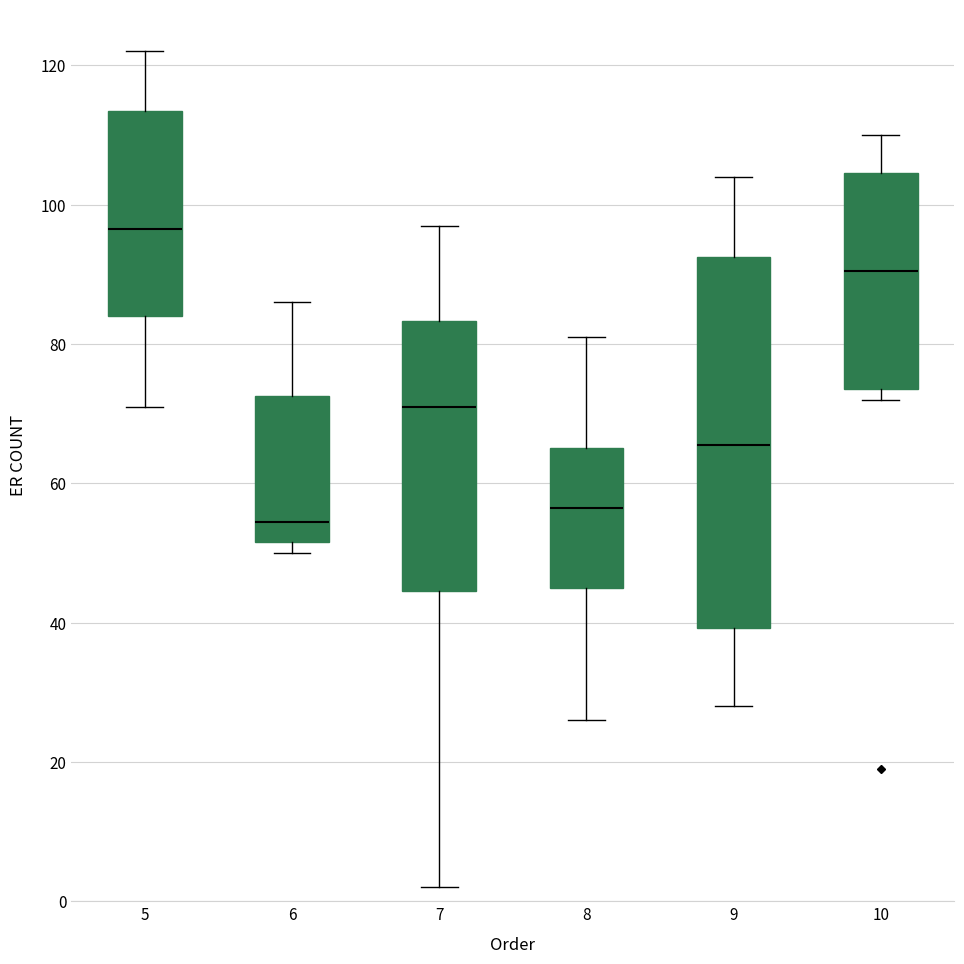

Which box is the tallest, from its lower edge to its upper edge?

9